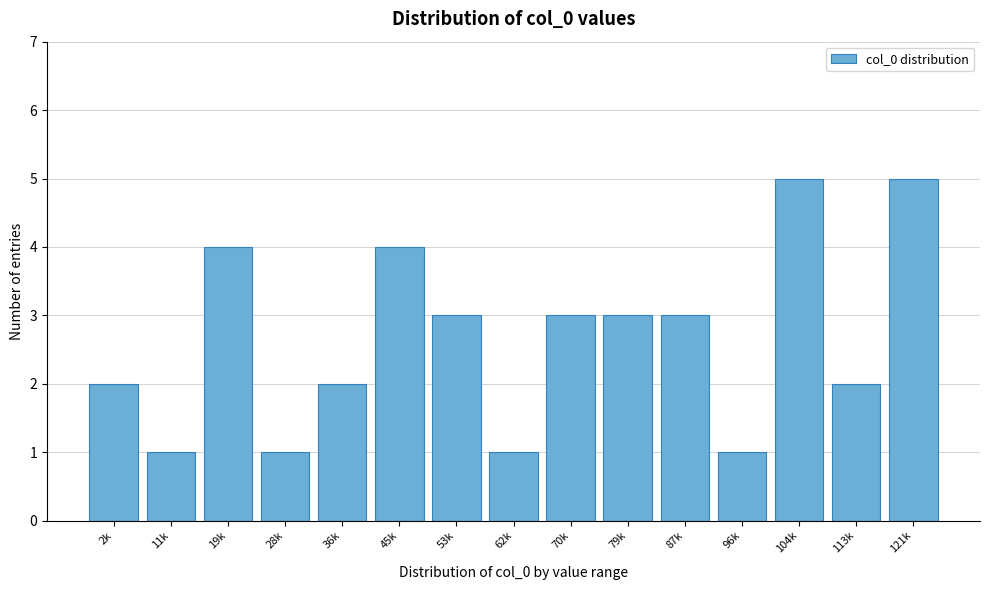

Reading left to right, what are all the values shown in this chart?

2	1	4	1	2	4	3	1	3	3	3	1	5	2	5